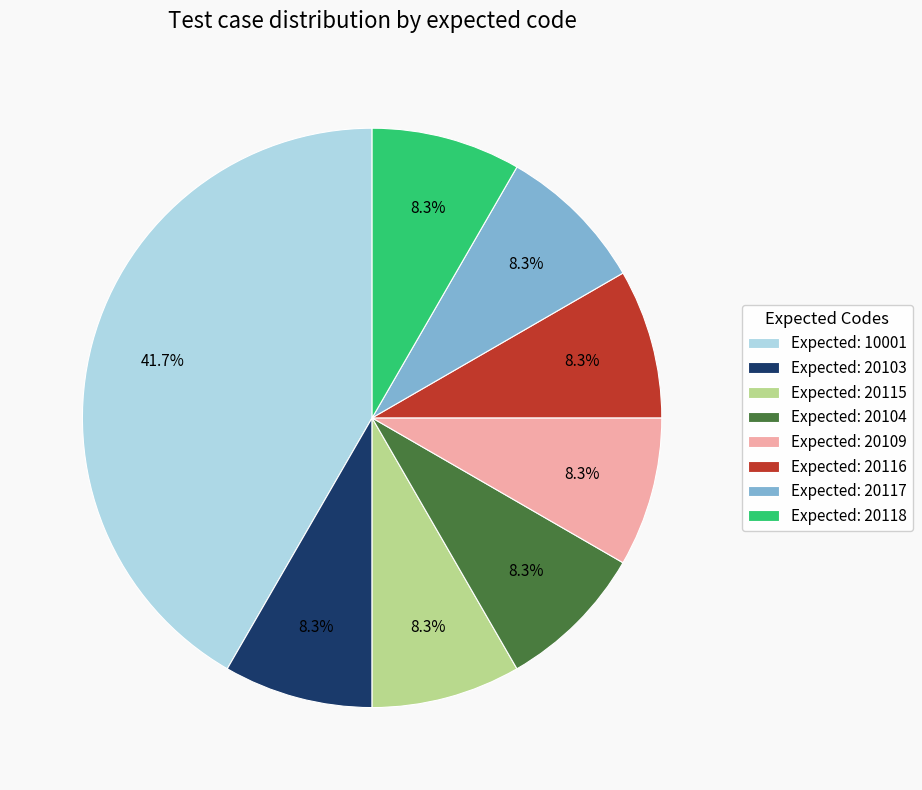

What is the ratio of the value at Expected: 20118 to the value at Expected: 20117?

1.0